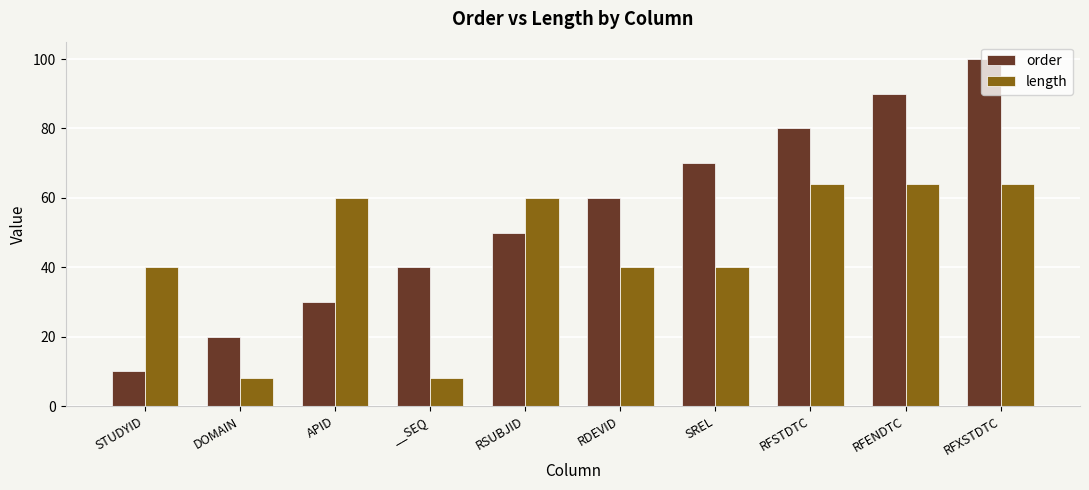

At which category is the sum across all series the highest?

RFXSTDTC